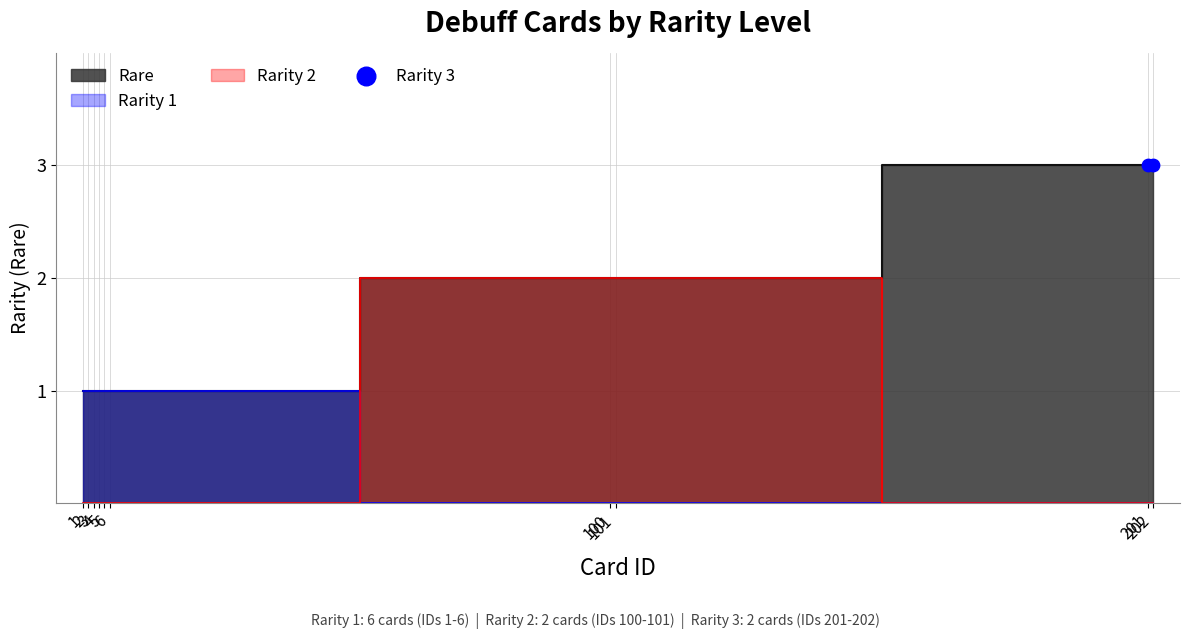

Approximately how many times larger is the value at 201 compared to 5?

3.0